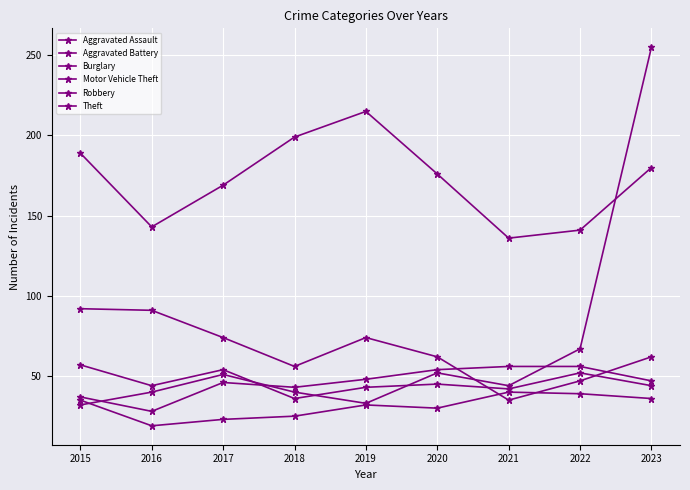

Where is the first local maximum for Aggravated Assault?

2019